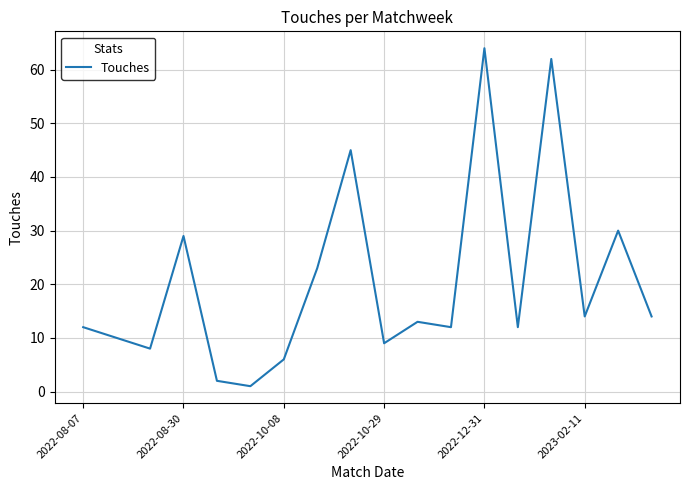

What is the maximum value shown in the chart?

64